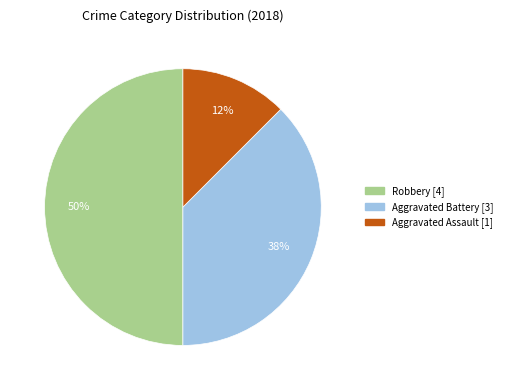

Which has a higher value, Aggravated Battery or Aggravated Assault?

Aggravated Battery